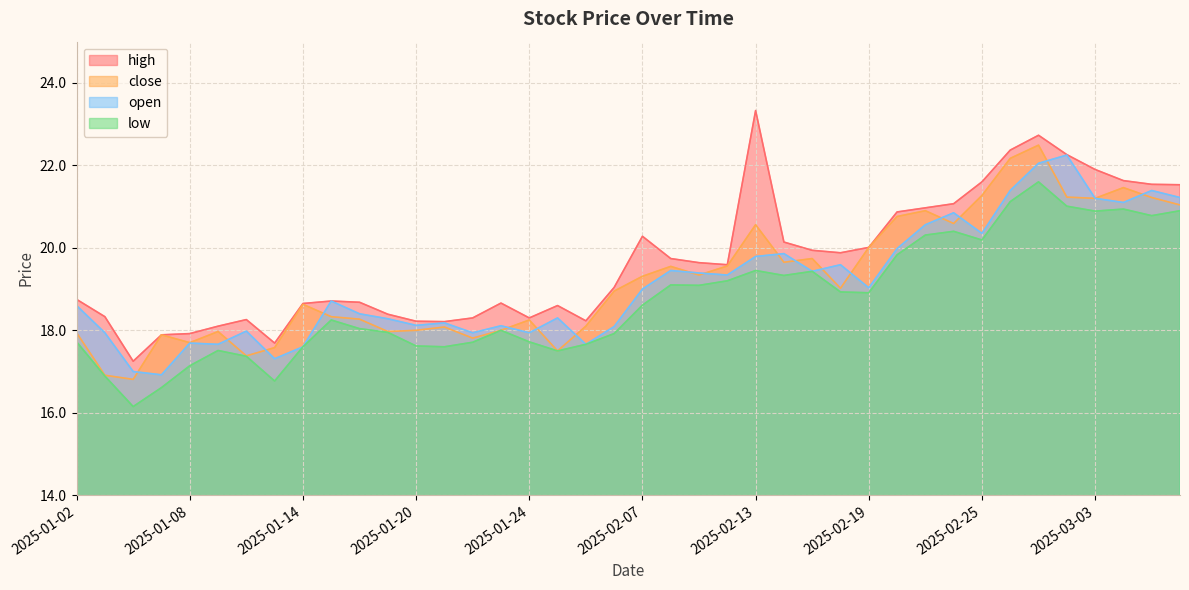

In low, how many points are higher than both neighbors (excluding endpoints)?

9